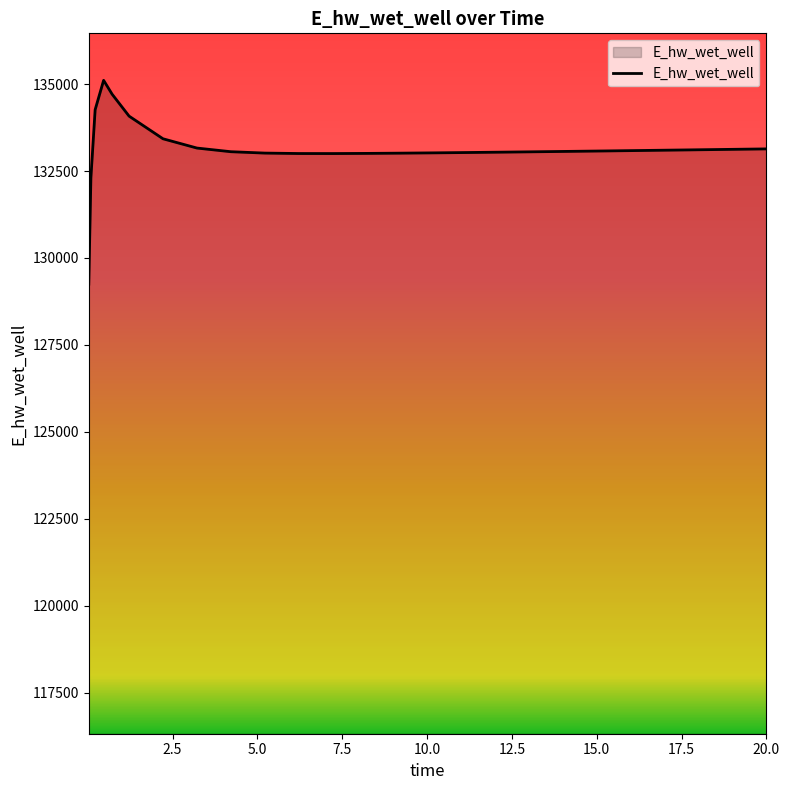

What is the minimum value shown in the chart?

129248.7